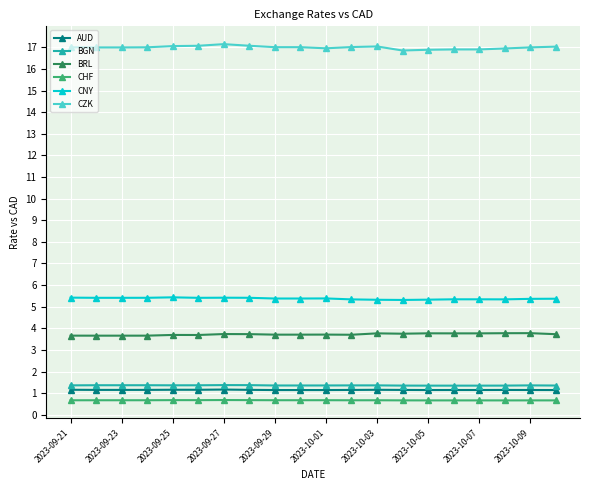

How many data points does each series have?

20